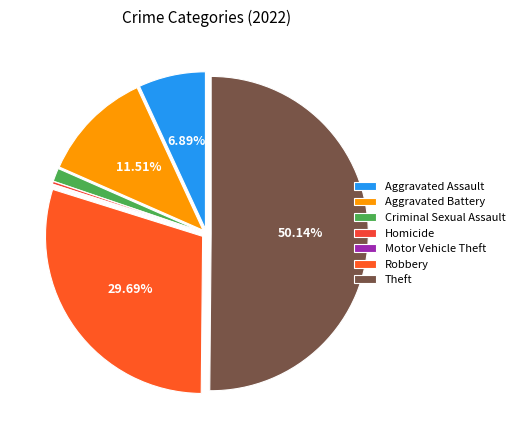

Is there any slice that represents more than half of the pie?

Yes